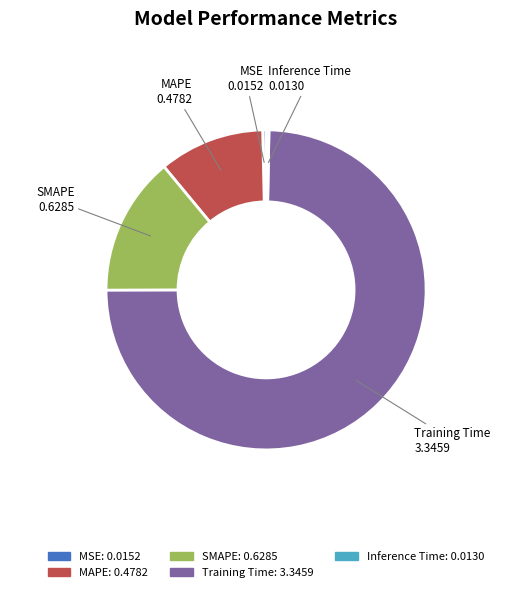

What is the largest slice in the pie chart?

Training Time